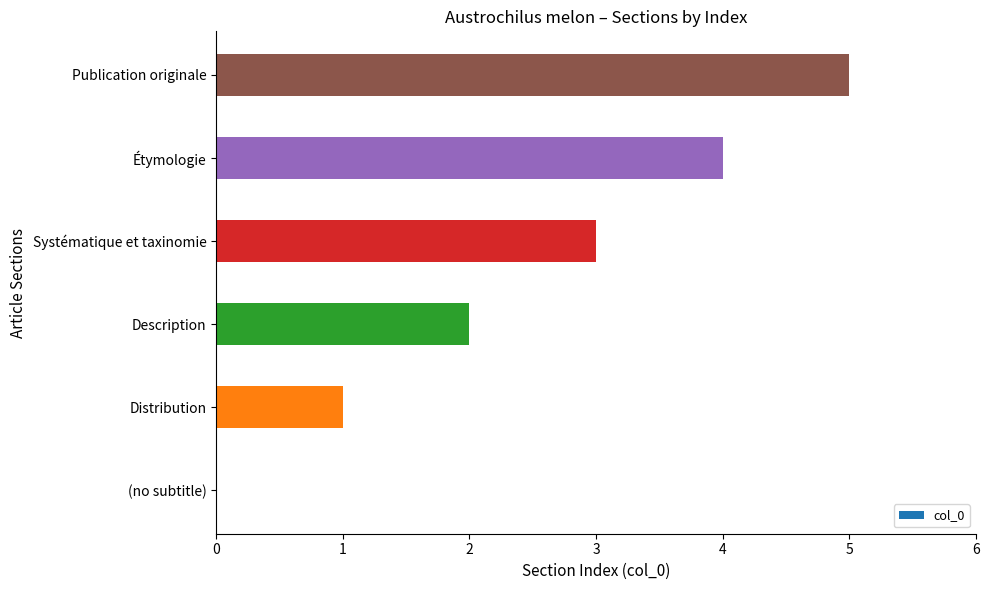

What is the maximum value shown in the chart?

5